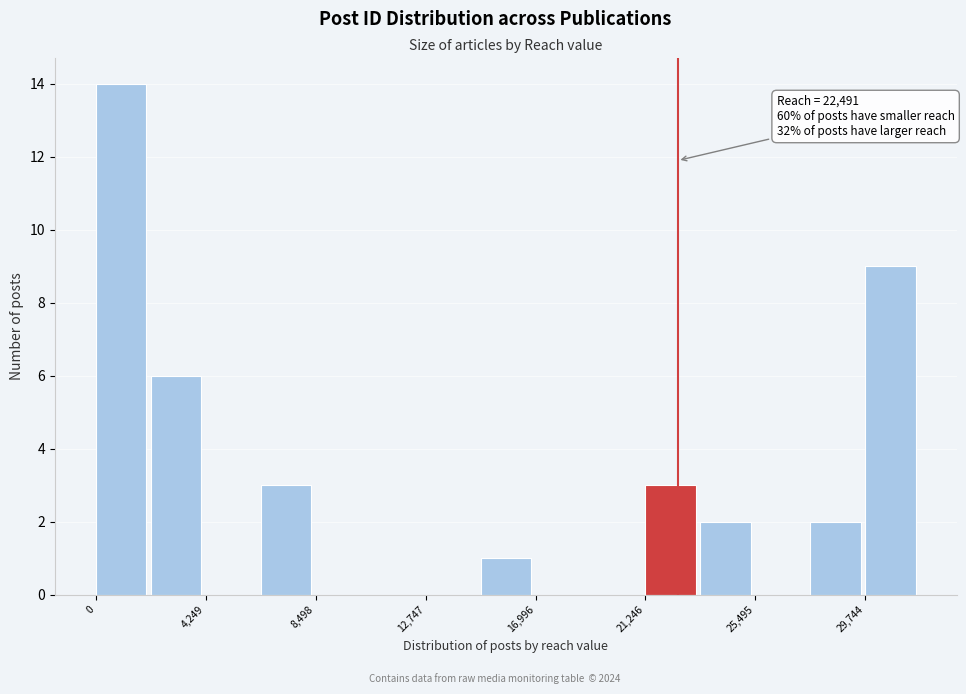

Over which range of the x-axis is the bar tallest?

0 to 2000